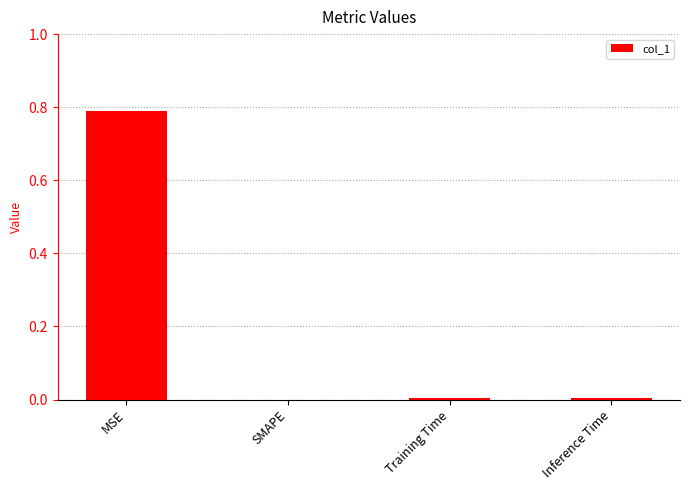

How many data points does each series have?

4